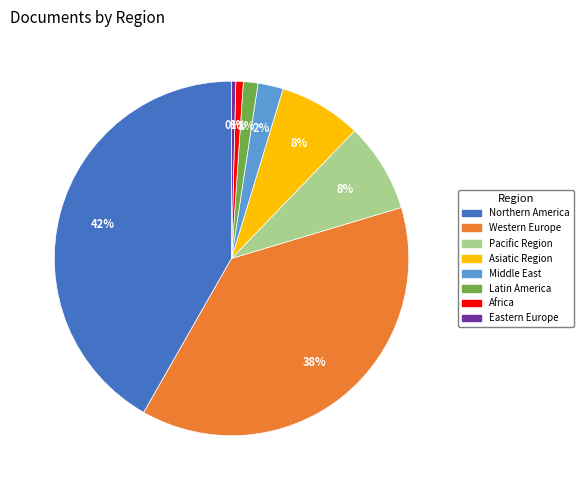

How many slices are in this pie chart?

8